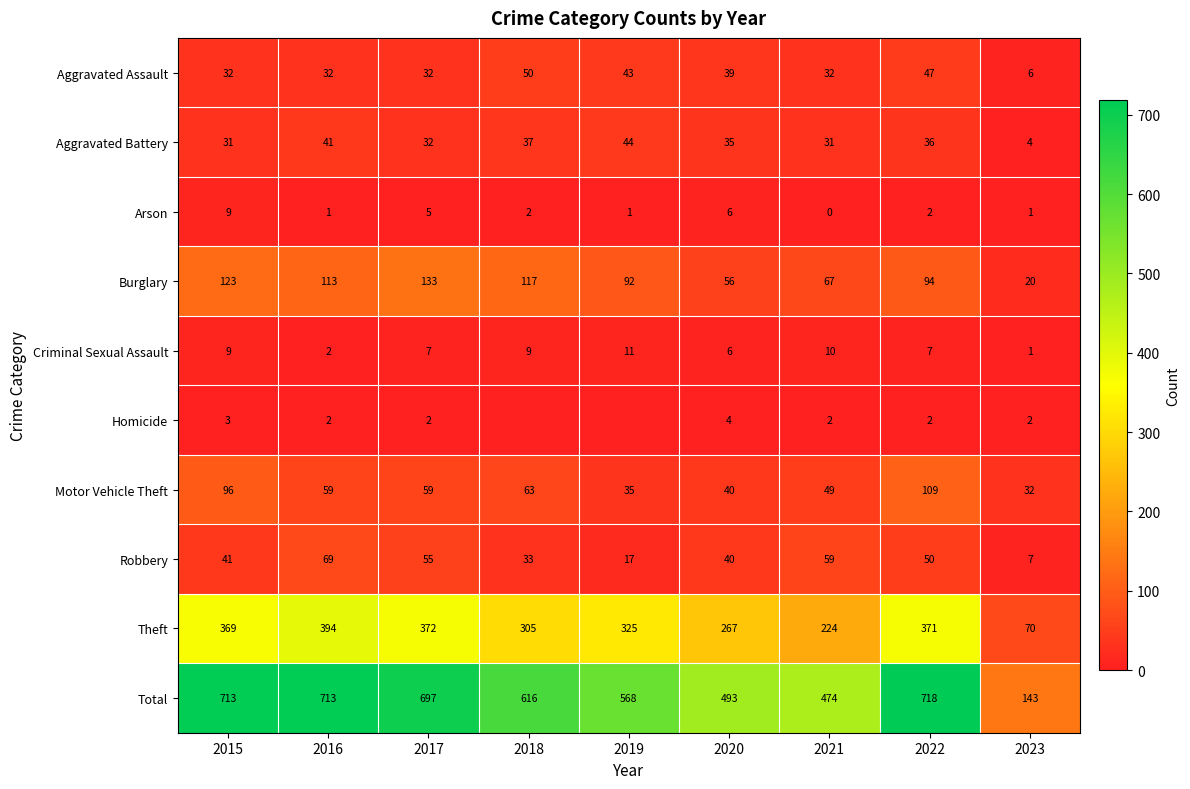

True or false: Total has a value of 493 at 2020.

True